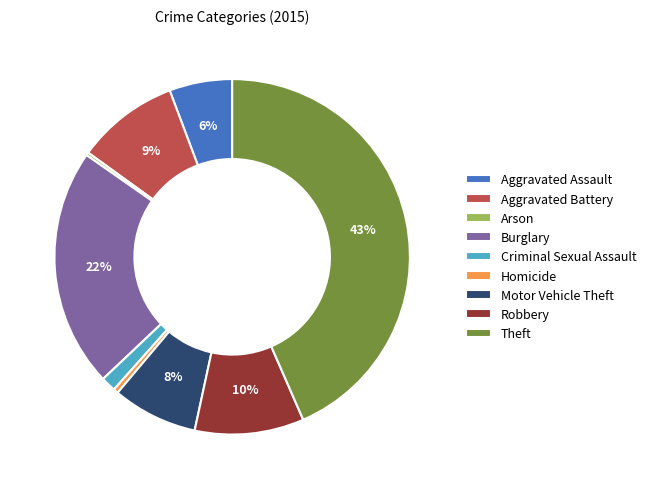

To the nearest percent, what is the average slice percentage?

11%